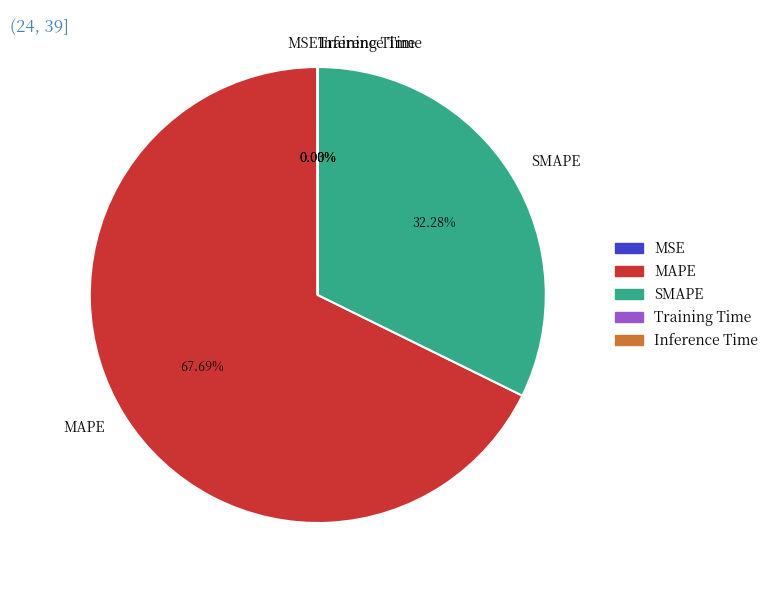

What percentage is NOT represented by MAPE?

32.3%